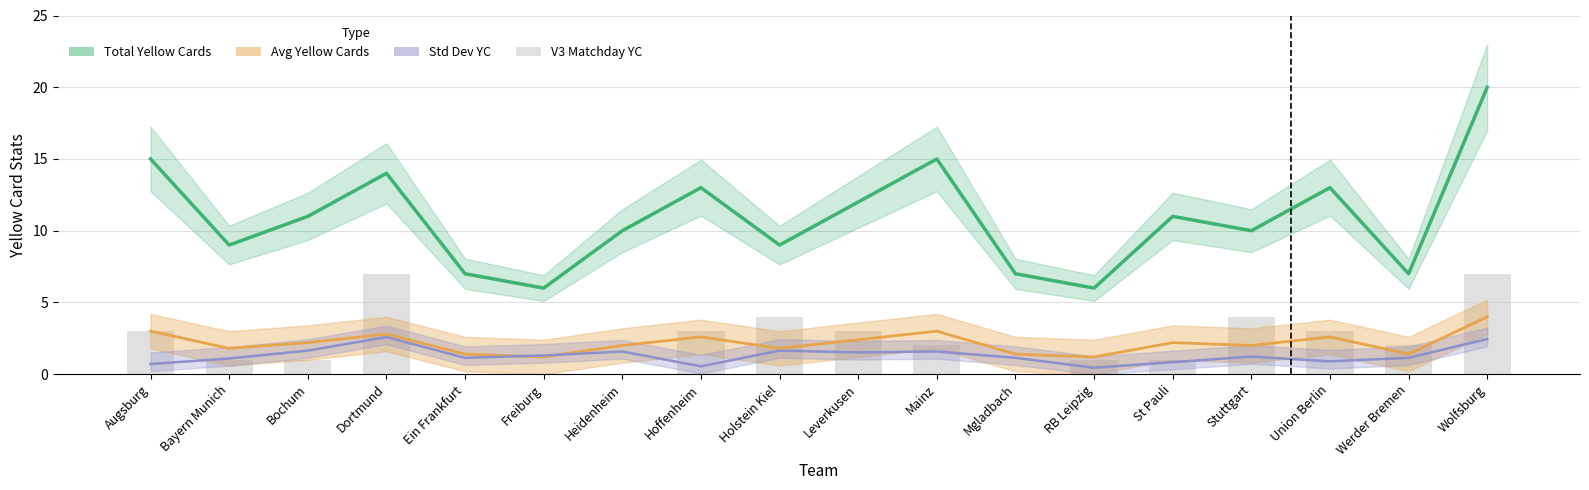

What is the spread (max minus min) of values at St Pauli?

10.2